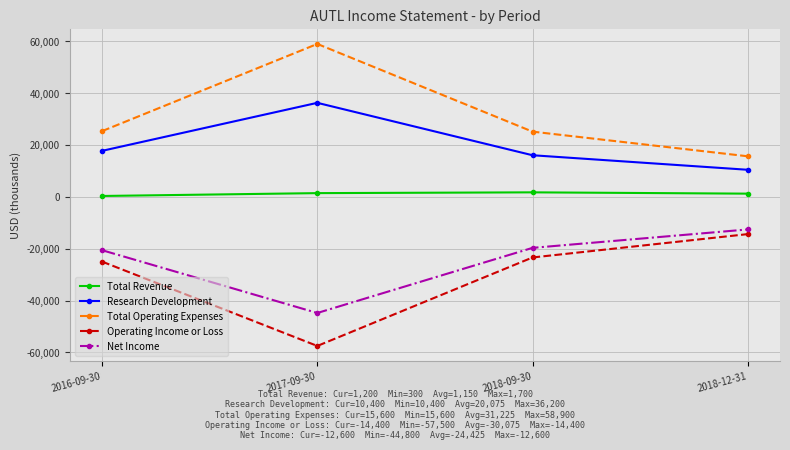

At how many categories does at least one series exceed 14174?

4